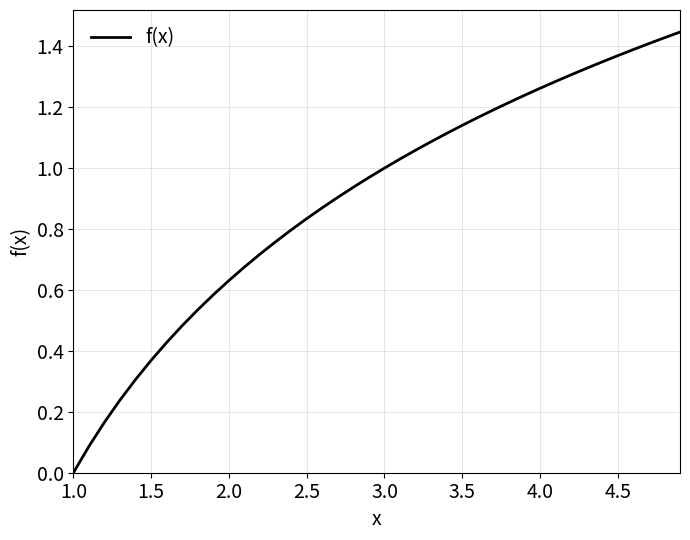

How many lines are shown in the chart?

1